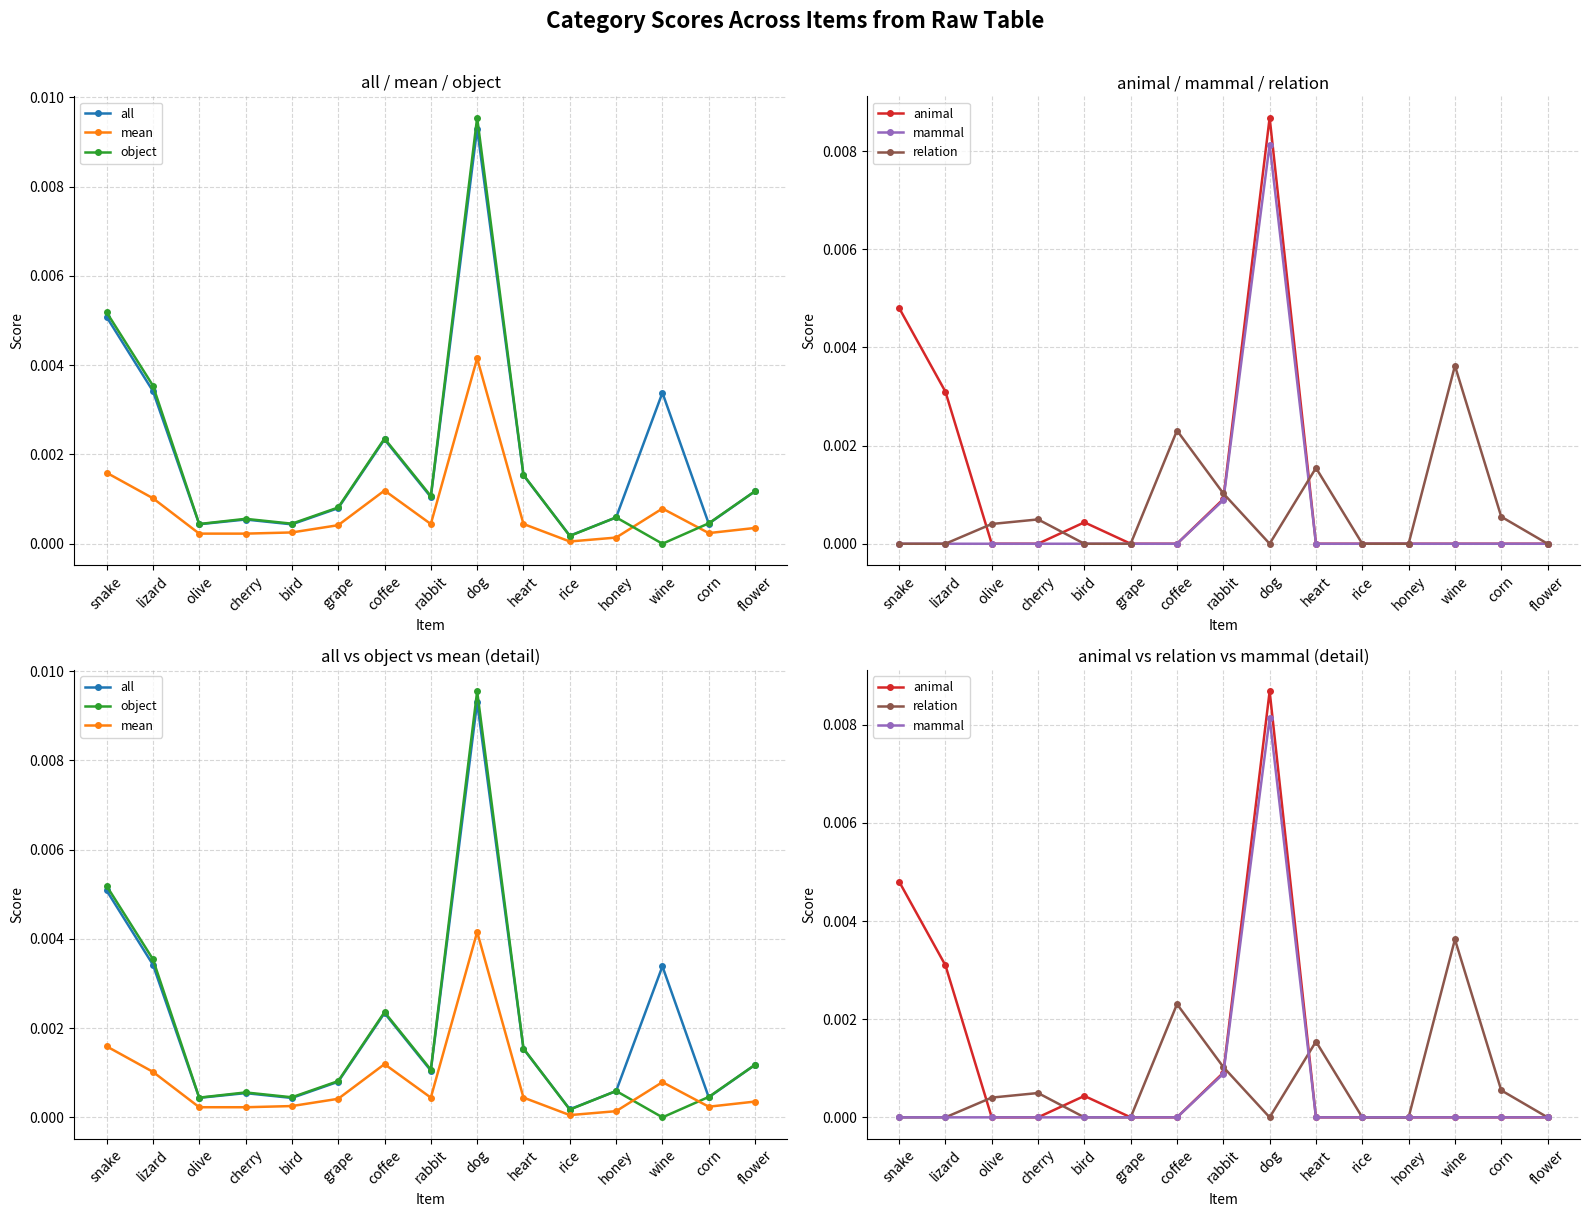

What is the label of the 8th point from the left?

rabbit